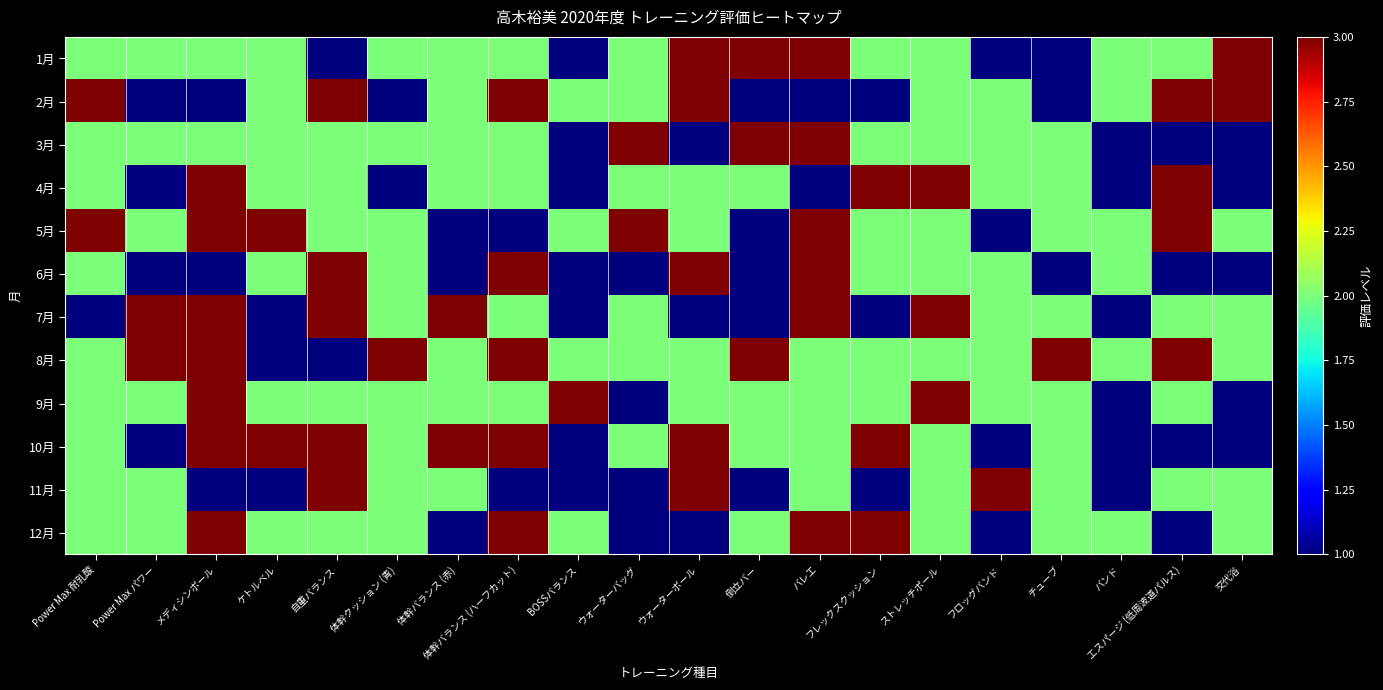

Reading left to right, list all the values displayed in this chart.

1月: Power Max 耐乳酸=2	Power Max パワー=2	メディシンボール=2	ケトルベル=2	自重バランス=1	体幹クッション (青)=2	体幹バランス (赤)=2	体幹バランス (ハーフカット)=2	BOSSバランス=1	ウォーターバッグ=2	ウォーターボール=3	倒立バー=3	バレエ=3	フレックスクッション=2	ストレッチポール=2	フロッグバンド=1	チューブ=1	バンド=2	エスパージ (低周波道パルス)=2	交代浴=3
2月: Power Max 耐乳酸=3	Power Max パワー=1	メディシンボール=1	ケトルベル=2	自重バランス=3	体幹クッション (青)=1	体幹バランス (赤)=2	体幹バランス (ハーフカット)=3	BOSSバランス=2	ウォーターバッグ=2	ウォーターボール=3	倒立バー=1	バレエ=1	フレックスクッション=1	ストレッチポール=2	フロッグバンド=2	チューブ=1	バンド=2	エスパージ (低周波道パルス)=3	交代浴=3
3月: Power Max 耐乳酸=2	Power Max パワー=2	メディシンボール=2	ケトルベル=2	自重バランス=2	体幹クッション (青)=2	体幹バランス (赤)=2	体幹バランス (ハーフカット)=2	BOSSバランス=1	ウォーターバッグ=3	ウォーターボール=1	倒立バー=3	バレエ=3	フレックスクッション=2	ストレッチポール=2	フロッグバンド=2	チューブ=2	バンド=1	エスパージ (低周波道パルス)=1	交代浴=1
4月: Power Max 耐乳酸=2	Power Max パワー=1	メディシンボール=3	ケトルベル=2	自重バランス=2	体幹クッション (青)=1	体幹バランス (赤)=2	体幹バランス (ハーフカット)=2	BOSSバランス=1	ウォーターバッグ=2	ウォーターボール=2	倒立バー=2	バレエ=1	フレックスクッション=3	ストレッチポール=3	フロッグバンド=2	チューブ=2	バンド=1	エスパージ (低周波道パルス)=3	交代浴=1
5月: Power Max 耐乳酸=3	Power Max パワー=2	メディシンボール=3	ケトルベル=3	自重バランス=2	体幹クッション (青)=2	体幹バランス (赤)=1	体幹バランス (ハーフカット)=1	BOSSバランス=2	ウォーターバッグ=3	ウォーターボール=2	倒立バー=1	バレエ=3	フレックスクッション=2	ストレッチポール=2	フロッグバンド=1	チューブ=2	バンド=2	エスパージ (低周波道パルス)=3	交代浴=2
6月: Power Max 耐乳酸=2	Power Max パワー=1	メディシンボール=1	ケトルベル=2	自重バランス=3	体幹クッション (青)=2	体幹バランス (赤)=1	体幹バランス (ハーフカット)=3	BOSSバランス=1	ウォーターバッグ=1	ウォーターボール=3	倒立バー=1	バレエ=3	フレックスクッション=2	ストレッチポール=2	フロッグバンド=2	チューブ=1	バンド=2	エスパージ (低周波道パルス)=1	交代浴=1
7月: Power Max 耐乳酸=1	Power Max パワー=3	メディシンボール=3	ケトルベル=1	自重バランス=3	体幹クッション (青)=2	体幹バランス (赤)=3	体幹バランス (ハーフカット)=2	BOSSバランス=1	ウォーターバッグ=2	ウォーターボール=1	倒立バー=1	バレエ=3	フレックスクッション=1	ストレッチポール=3	フロッグバンド=2	チューブ=2	バンド=1	エスパージ (低周波道パルス)=2	交代浴=2
8月: Power Max 耐乳酸=2	Power Max パワー=3	メディシンボール=3	ケトルベル=1	自重バランス=1	体幹クッション (青)=3	体幹バランス (赤)=2	体幹バランス (ハーフカット)=3	BOSSバランス=2	ウォーターバッグ=2	ウォーターボール=2	倒立バー=3	バレエ=2	フレックスクッション=2	ストレッチポール=2	フロッグバンド=2	チューブ=3	バンド=2	エスパージ (低周波道パルス)=3	交代浴=2
9月: Power Max 耐乳酸=2	Power Max パワー=2	メディシンボール=3	ケトルベル=2	自重バランス=2	体幹クッション (青)=2	体幹バランス (赤)=2	体幹バランス (ハーフカット)=2	BOSSバランス=3	ウォーターバッグ=1	ウォーターボール=2	倒立バー=2	バレエ=2	フレックスクッション=2	ストレッチポール=3	フロッグバンド=2	チューブ=2	バンド=1	エスパージ (低周波道パルス)=2	交代浴=1
10月: Power Max 耐乳酸=2	Power Max パワー=1	メディシンボール=3	ケトルベル=3	自重バランス=3	体幹クッション (青)=2	体幹バランス (赤)=3	体幹バランス (ハーフカット)=3	BOSSバランス=1	ウォーターバッグ=2	ウォーターボール=3	倒立バー=2	バレエ=2	フレックスクッション=3	ストレッチポール=2	フロッグバンド=1	チューブ=2	バンド=1	エスパージ (低周波道パルス)=1	交代浴=1
11月: Power Max 耐乳酸=2	Power Max パワー=2	メディシンボール=1	ケトルベル=1	自重バランス=3	体幹クッション (青)=2	体幹バランス (赤)=2	体幹バランス (ハーフカット)=1	BOSSバランス=1	ウォーターバッグ=1	ウォーターボール=3	倒立バー=1	バレエ=2	フレックスクッション=1	ストレッチポール=2	フロッグバンド=3	チューブ=2	バンド=1	エスパージ (低周波道パルス)=2	交代浴=2
12月: Power Max 耐乳酸=2	Power Max パワー=2	メディシンボール=3	ケトルベル=2	自重バランス=2	体幹クッション (青)=2	体幹バランス (赤)=1	体幹バランス (ハーフカット)=3	BOSSバランス=2	ウォーターバッグ=1	ウォーターボール=1	倒立バー=2	バレエ=3	フレックスクッション=3	ストレッチポール=2	フロッグバンド=1	チューブ=2	バンド=2	エスパージ (低周波道パルス)=1	交代浴=2